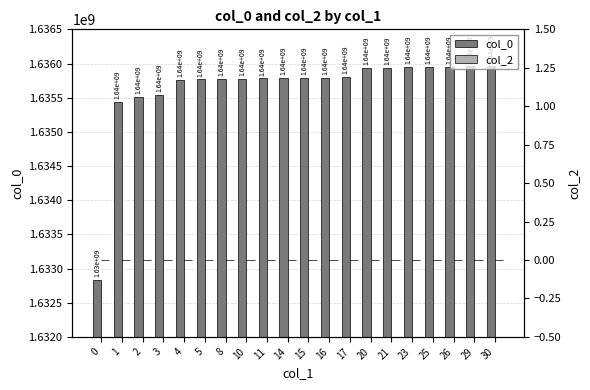

Rank the series at 8 from lowest to highest value.

col_2, col_0